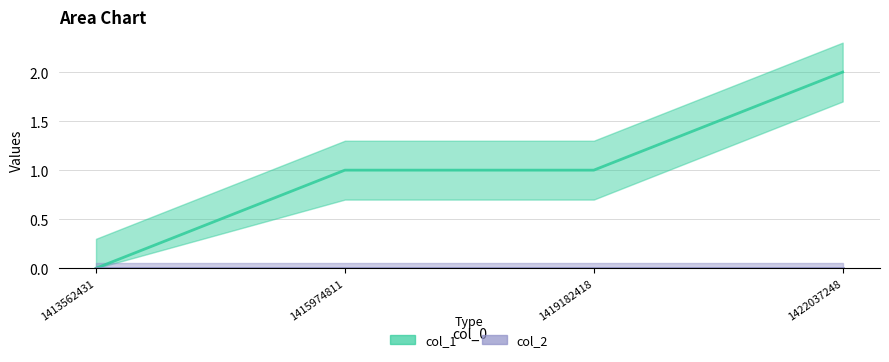

At which label is the value closest to 1?

1415974811